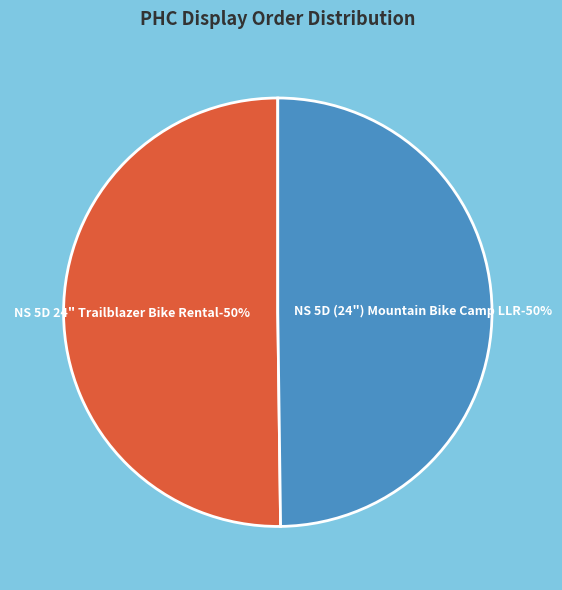

Which has a higher value, NS 5D (24") Mountain Bike Camp LLR (169100) or NS 5D 24" Trailblazer Bike Rental (169940)?

NS 5D 24" Trailblazer Bike Rental (169940)